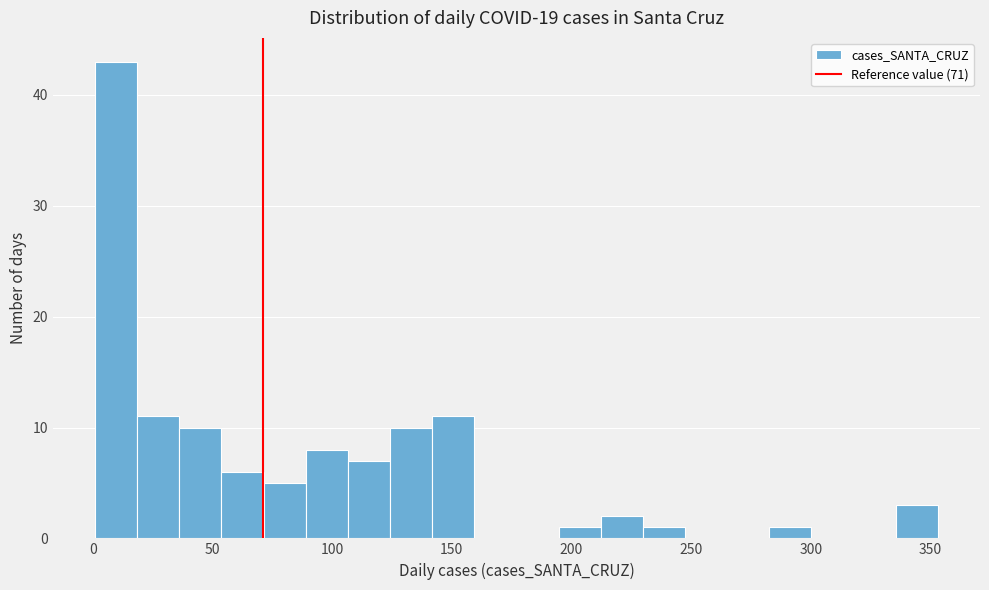

Around what value on the x-axis is the tallest bar? Give the approximate position of its centre, as read against the axis.

10